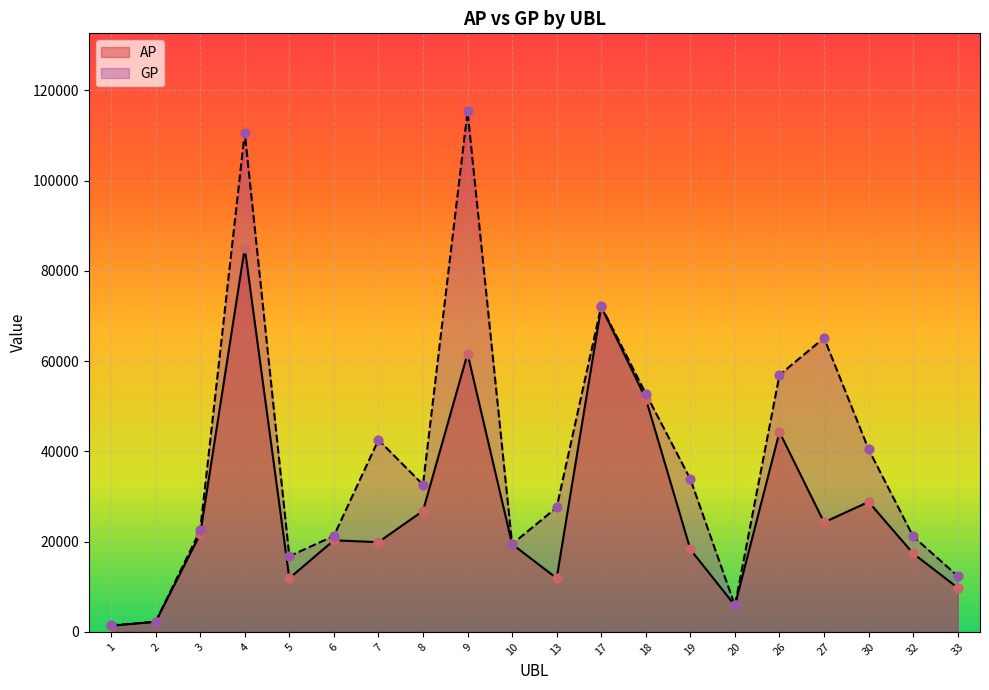

What are all the series names shown in the legend?

AP, GP